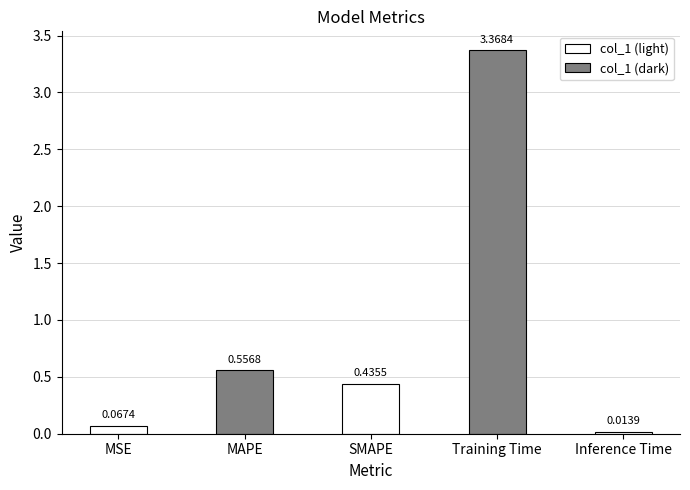

Which category has the lowest value across all series?

Inference Time